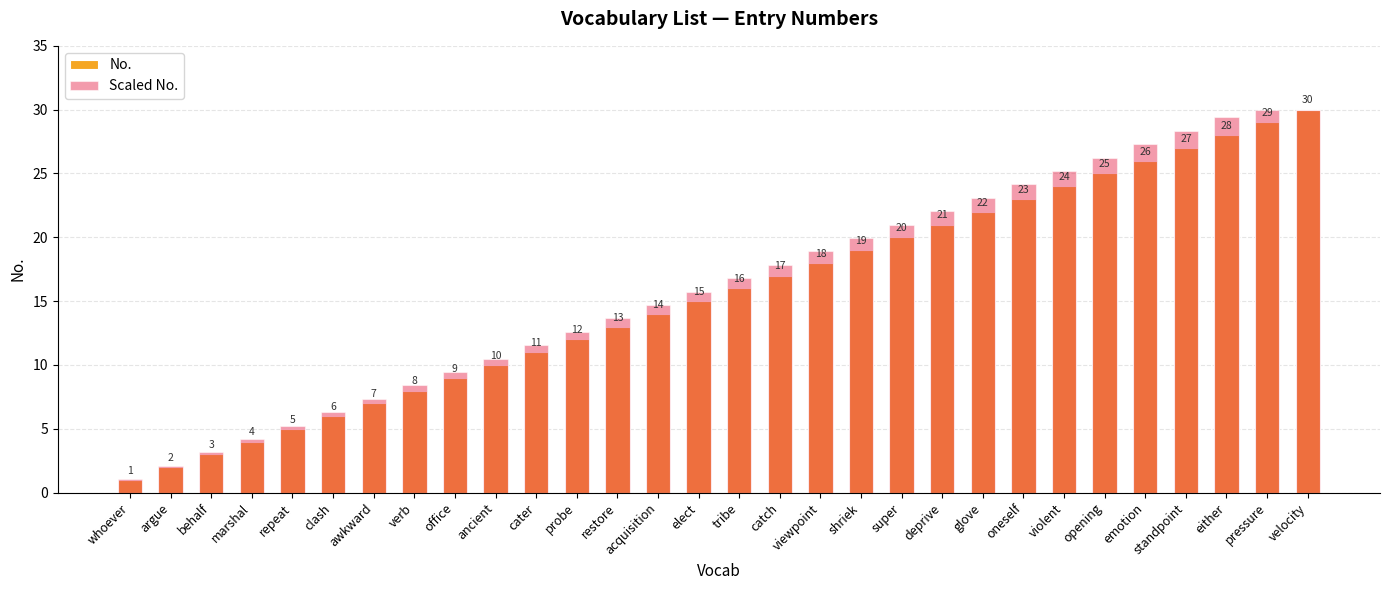

At which category is the sum across all series the highest?

velocity